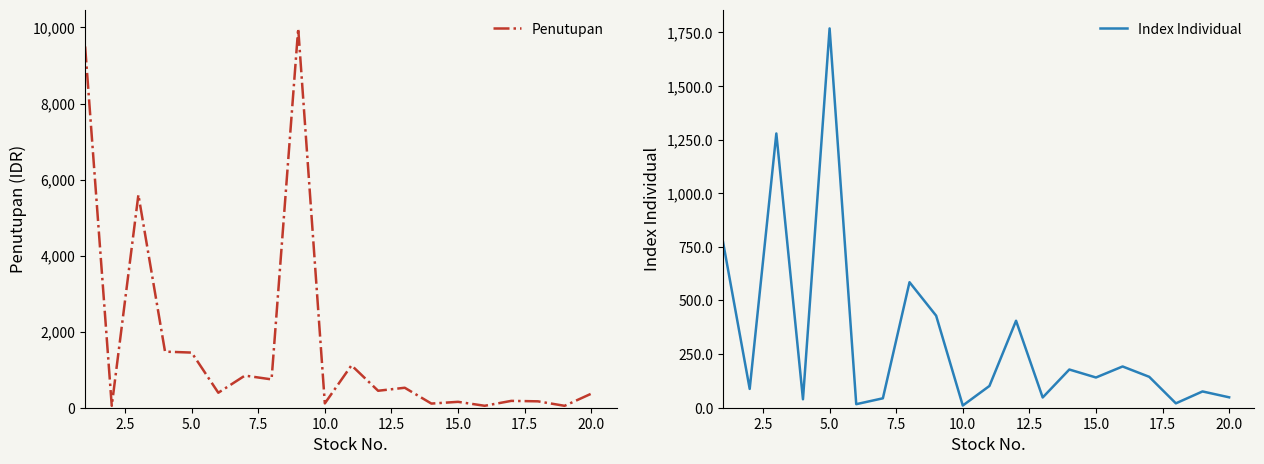

Reading left to right, extract all data points from this chart.

Penutupan: 9500.0	50.0	5600.0	1475.0	1450.0	394.0	845.0	745.0	9975.0	114.0	1115.0	446.0	525.0	109.0	155.0	51.0	180.0	168.0	50.0	368.0
Index Individual: 771.8	87.7	1278.5	39.3	1768.3	16.5	43.9	585.1	429.0	10.2	101.4	405.5	47.7	178.1	140.9	192.3	144.0	20.4	75.9	48.5